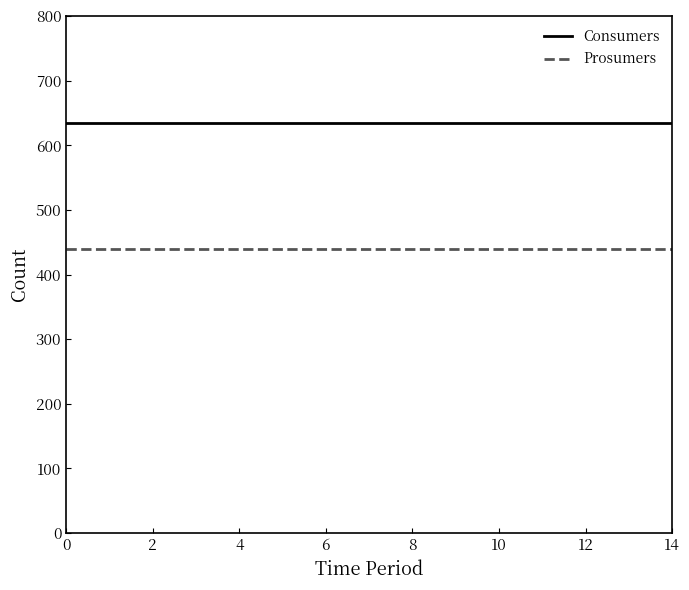

Rank the series by their average value, from highest to lowest.

Consumers, Prosumers